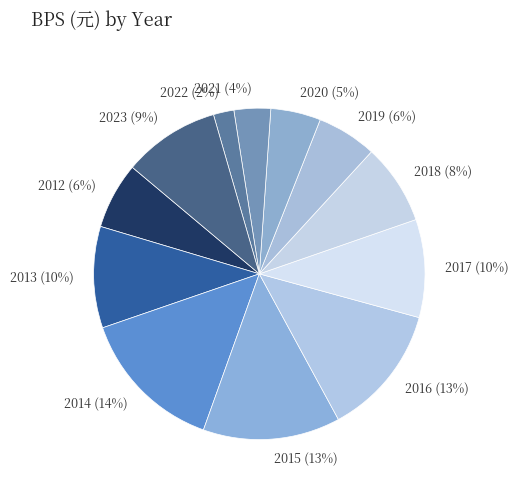

Is the sum of 2021 and 2019 greater than half?

No